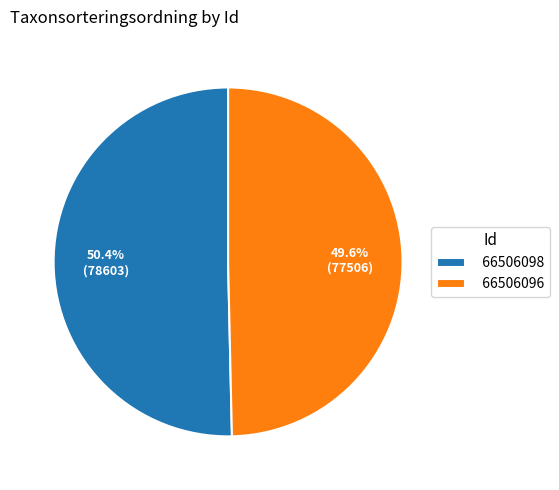

Which slice represents more than half of the pie?

66506098